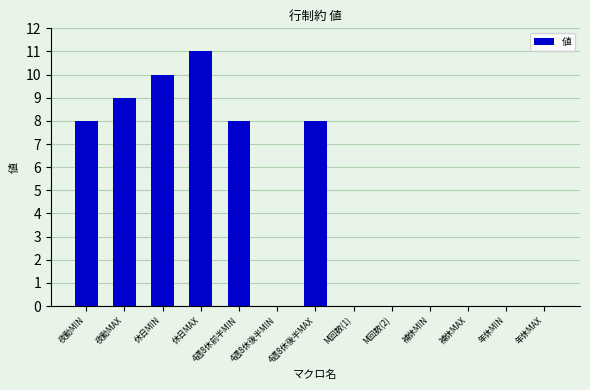

Which label corresponds to the largest value in the chart?

休日MAX